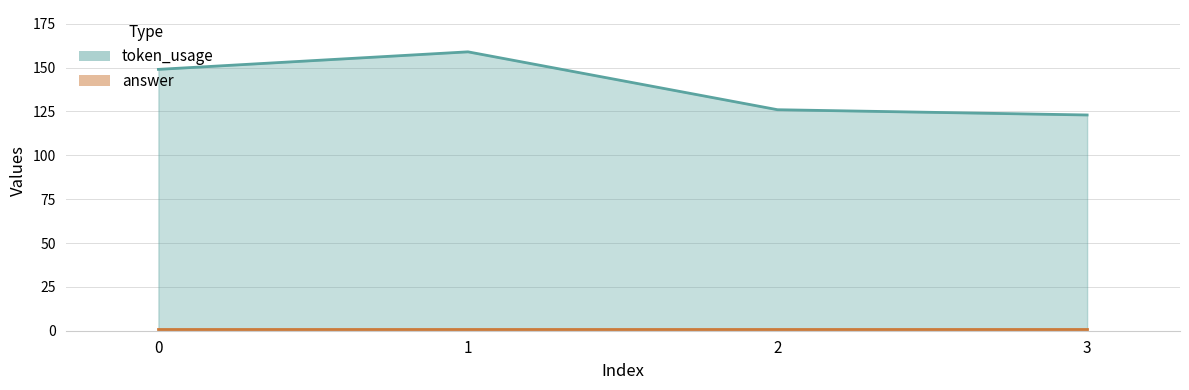

List the labels in order of value, largest first.

1, 0, 2, 3